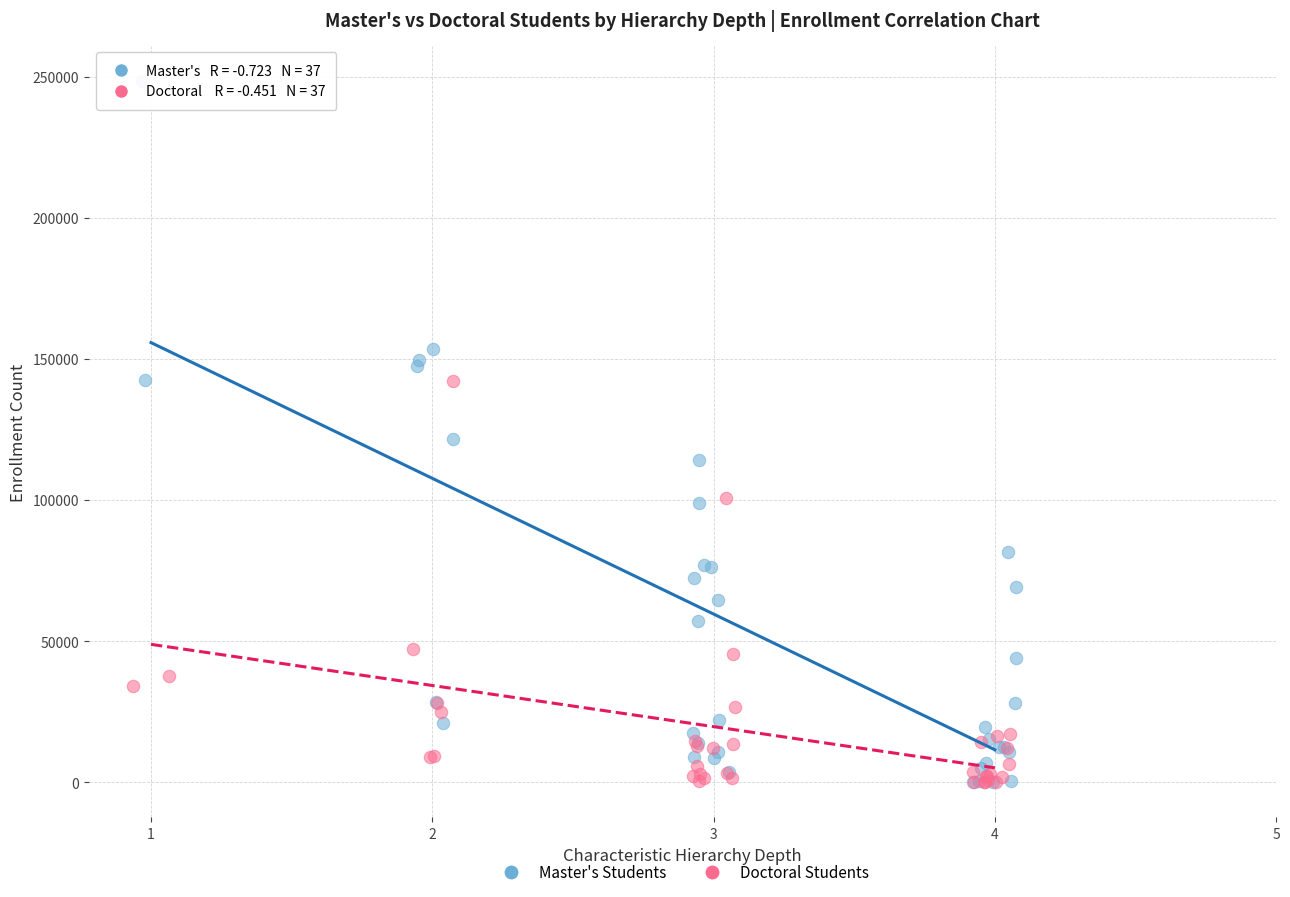

Which series contains the highest Y value?

Master's Students